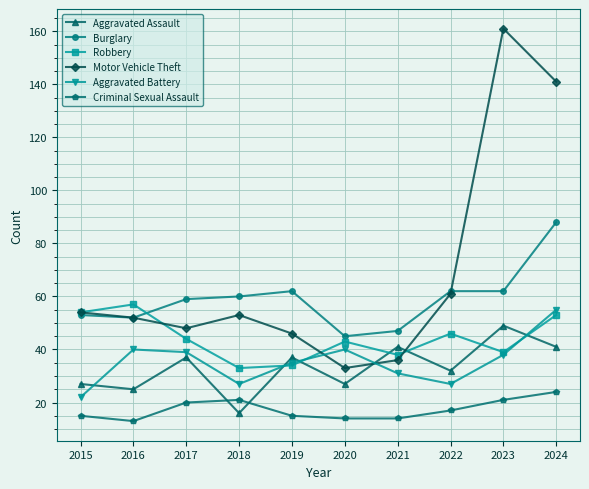

What is the difference between the maximum and minimum values in the Criminal Sexual Assault series?

11